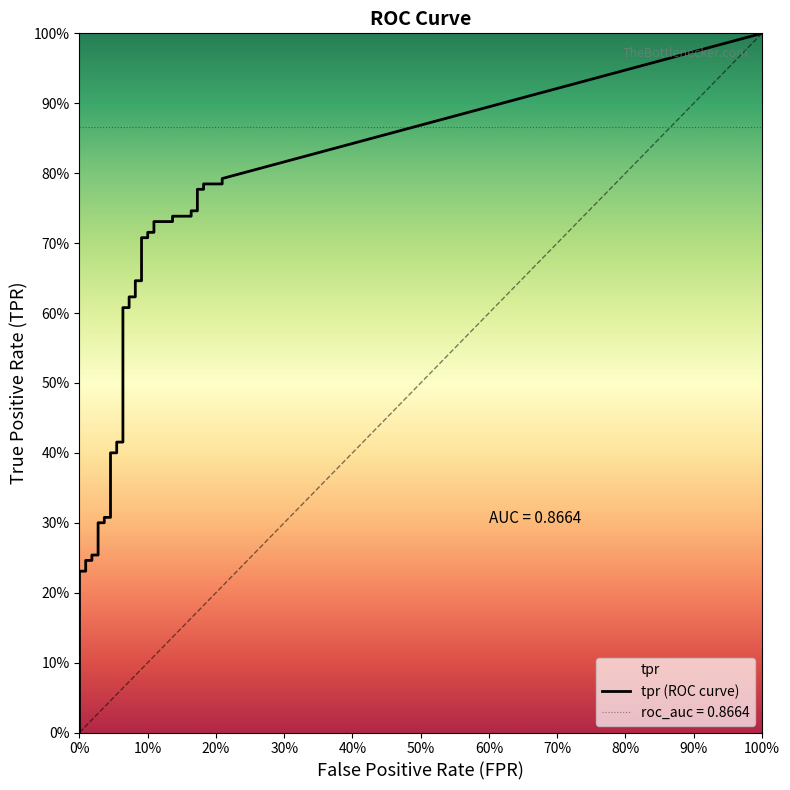

True or false: fpr has a value of 0.1 at 22.

True